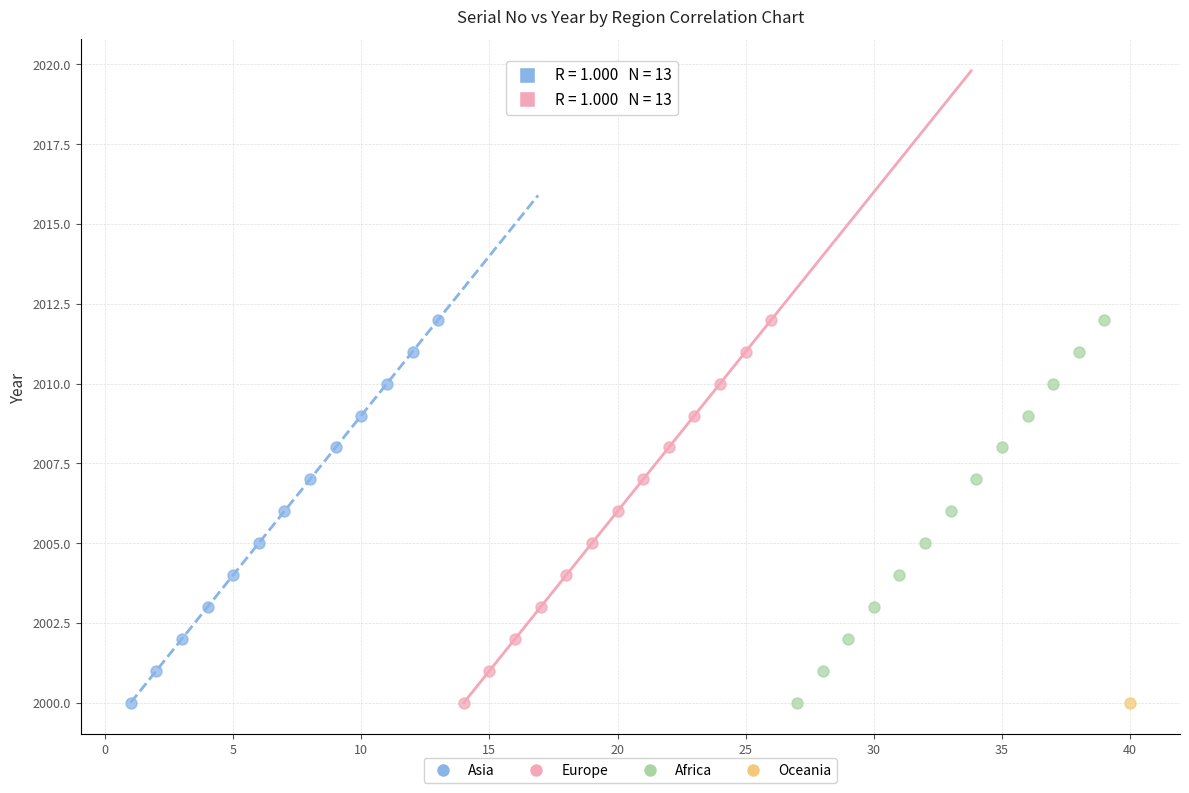

What are all the series names shown in the legend?

Asia, Europe, Africa, Oceania